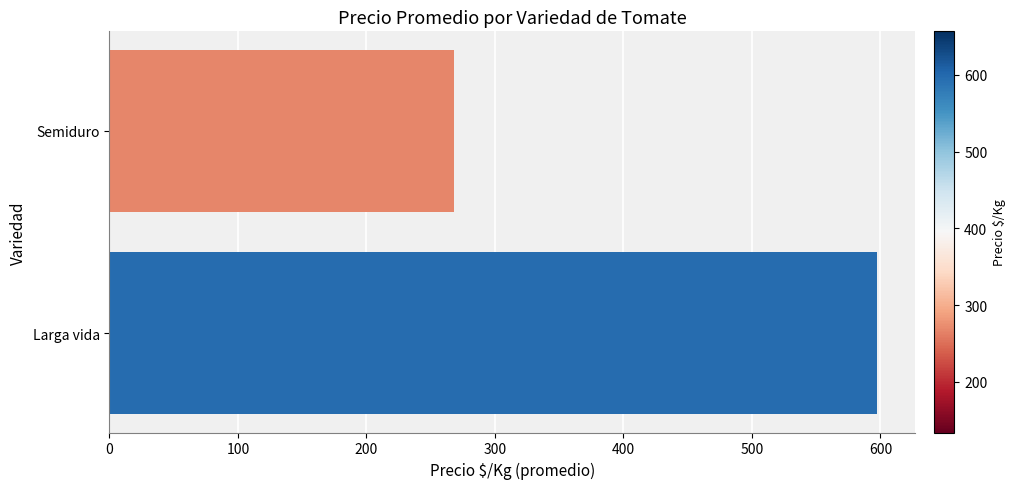

Read the value at Larga vida, to the nearest 10.

600